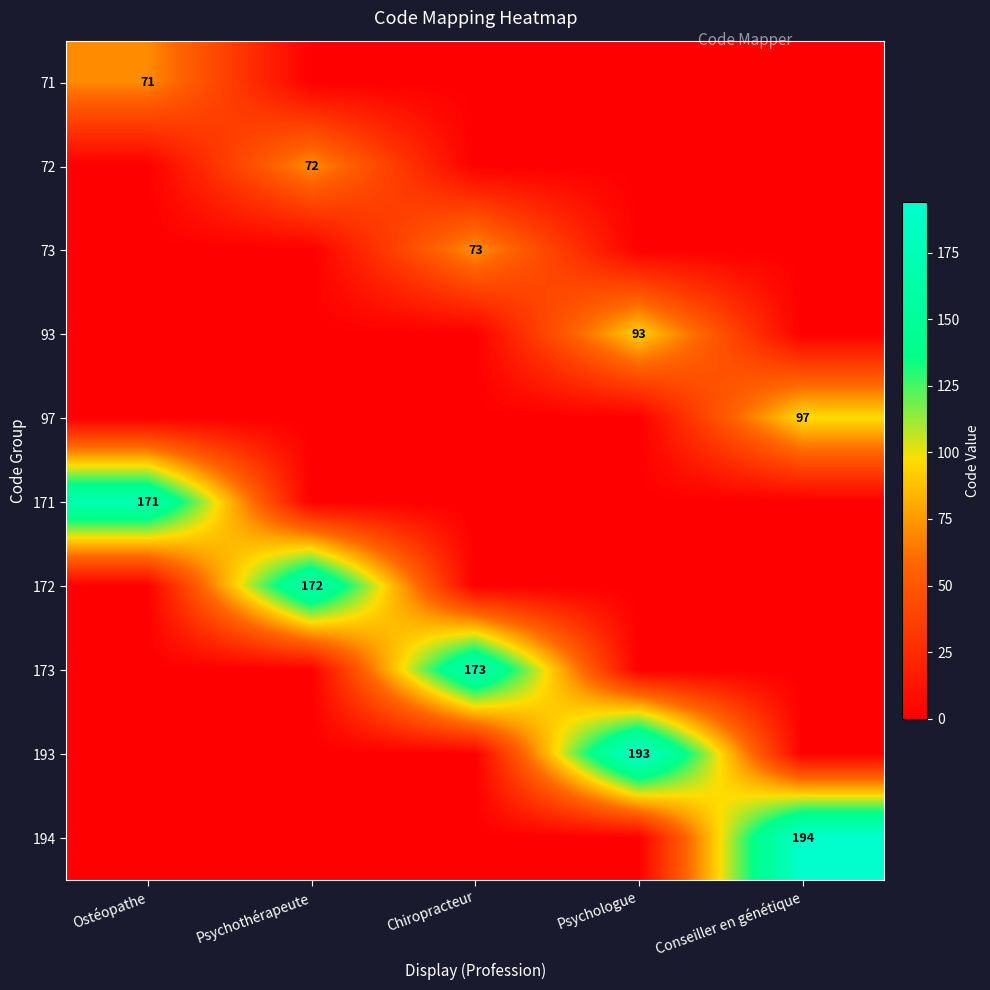

What is the total value across all series at Psychothérapeute?

244